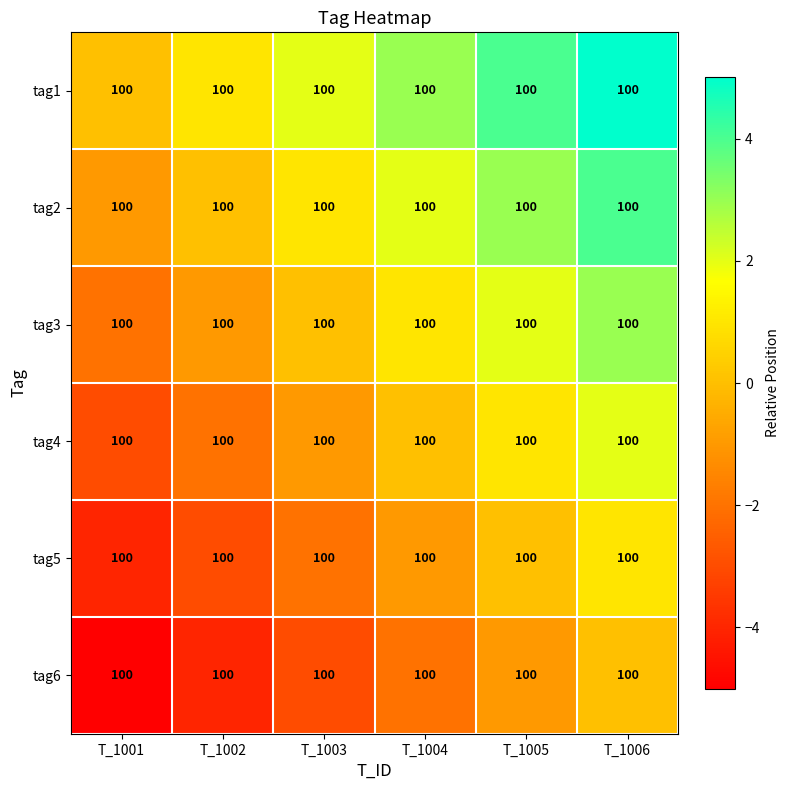

Is it true that tag1 equals 0 at T_1001?

True